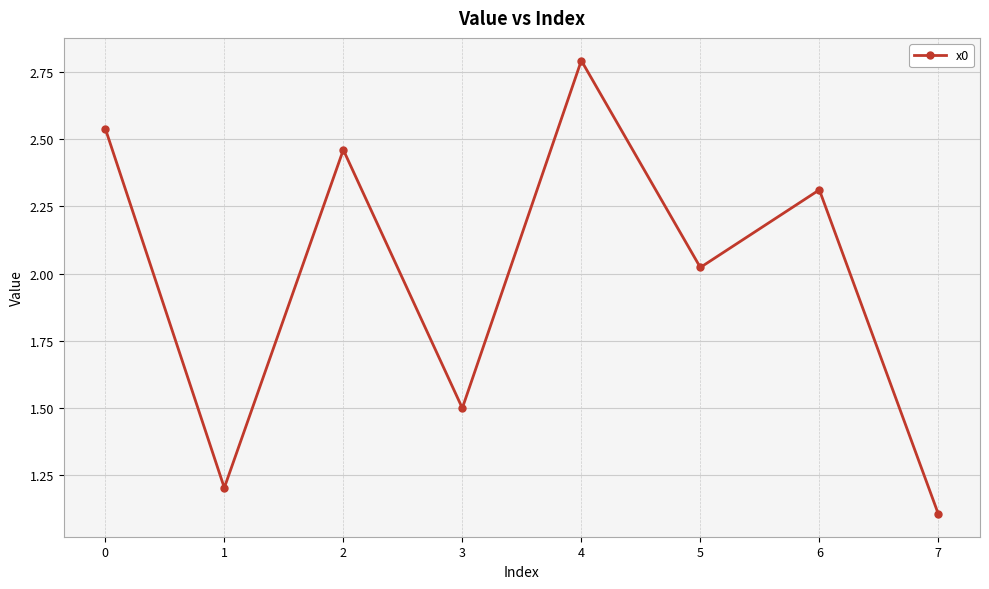

The value at 4 is 0.7. True or false?

False